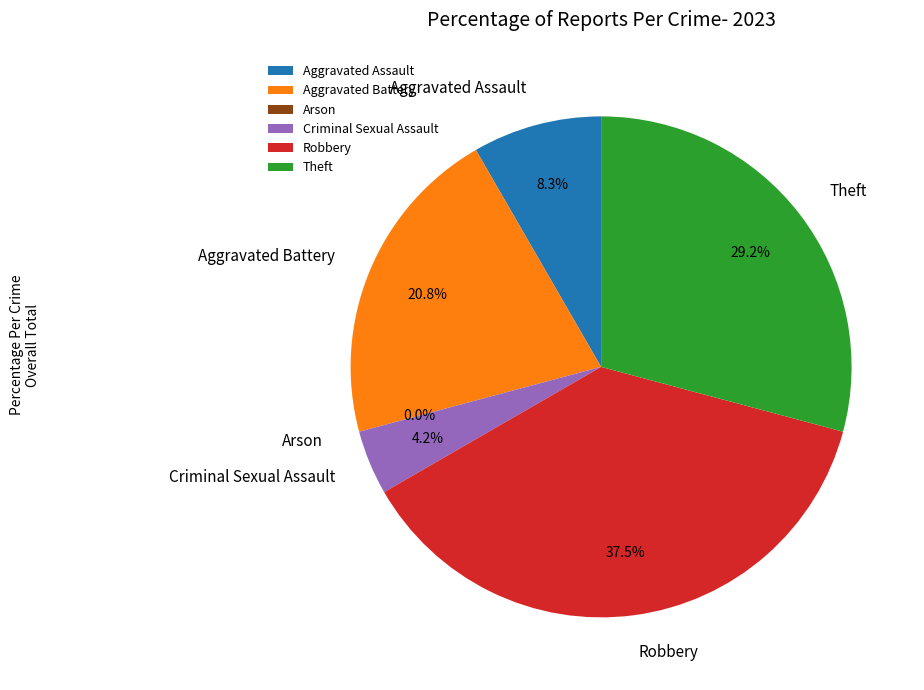

Is Theft the majority of the pie?

No